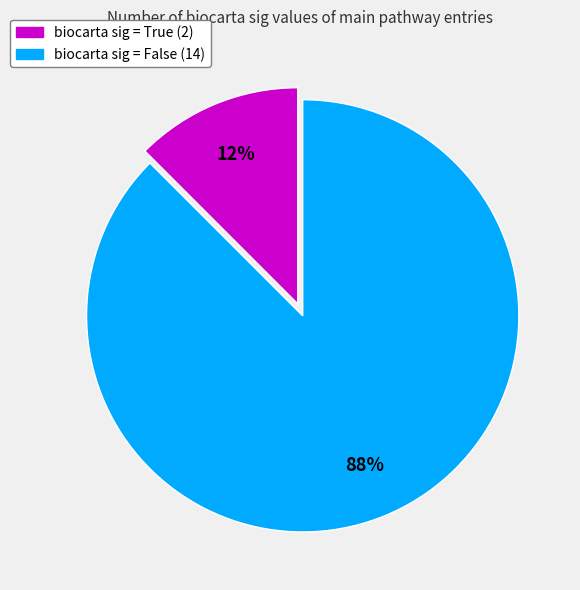

To the nearest percent, what is the average slice percentage?

50%